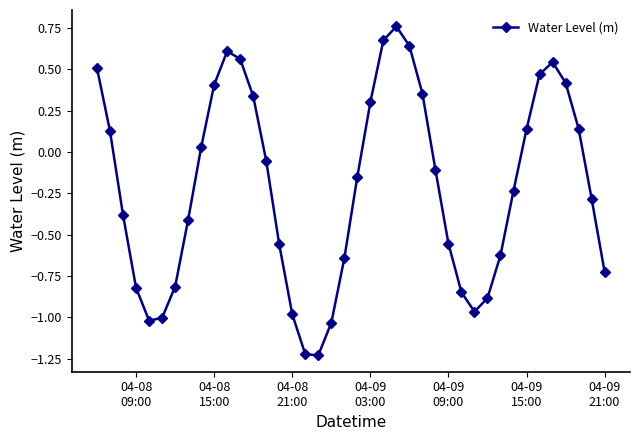

What is the sum of all values?

-8.5